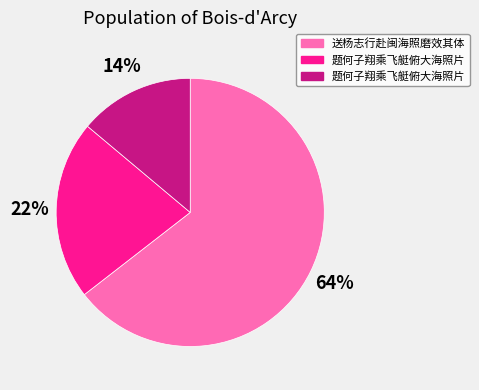

Is there a majority slice in this chart?

Yes